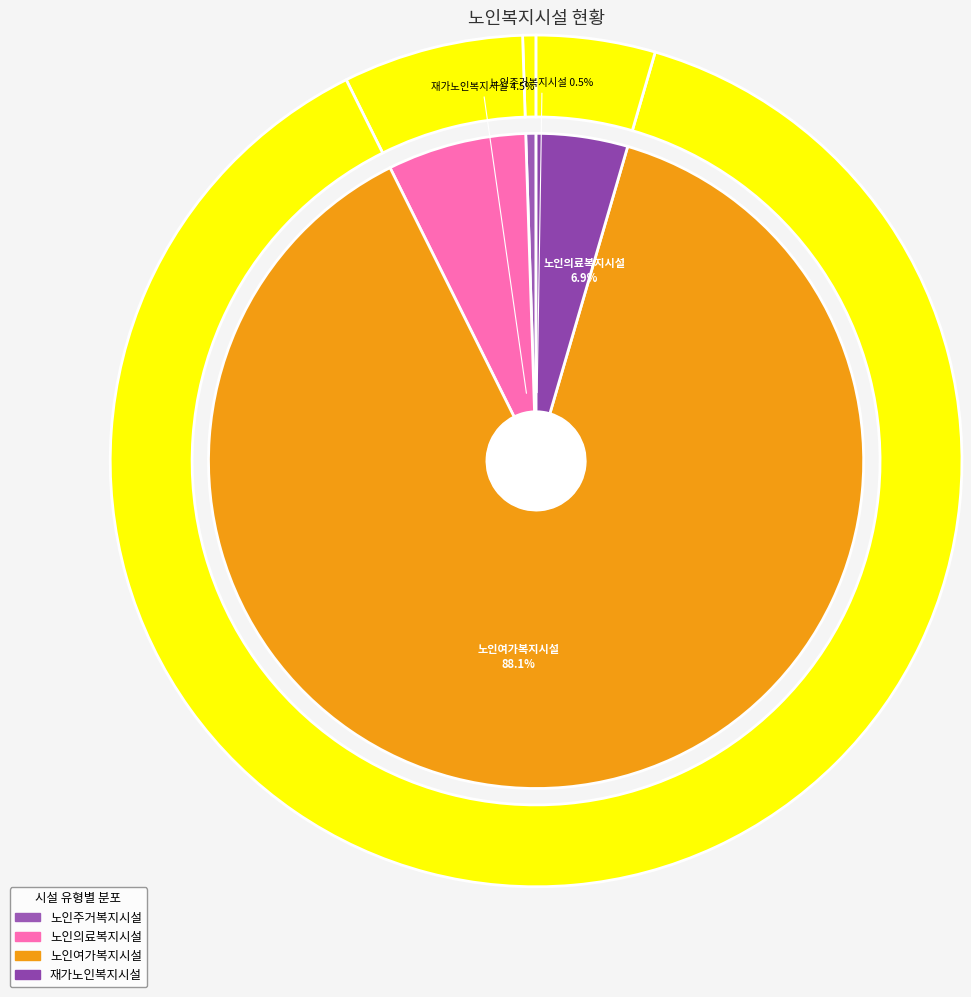

What is the total percentage of 노인주거복지시설 and 노인의료복지시설?

7.4%